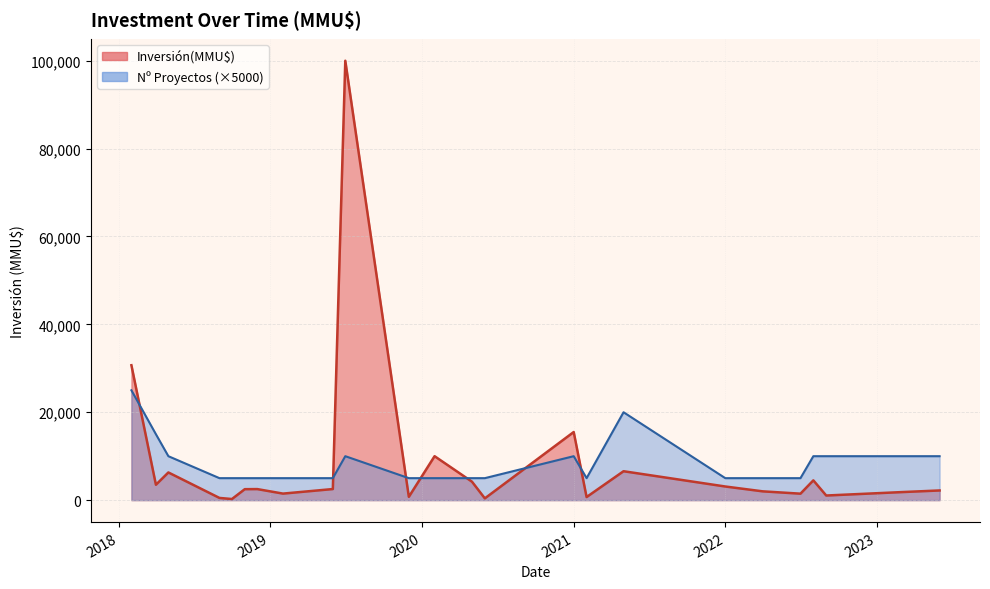

Where does the data first go above 1500?

2018-02